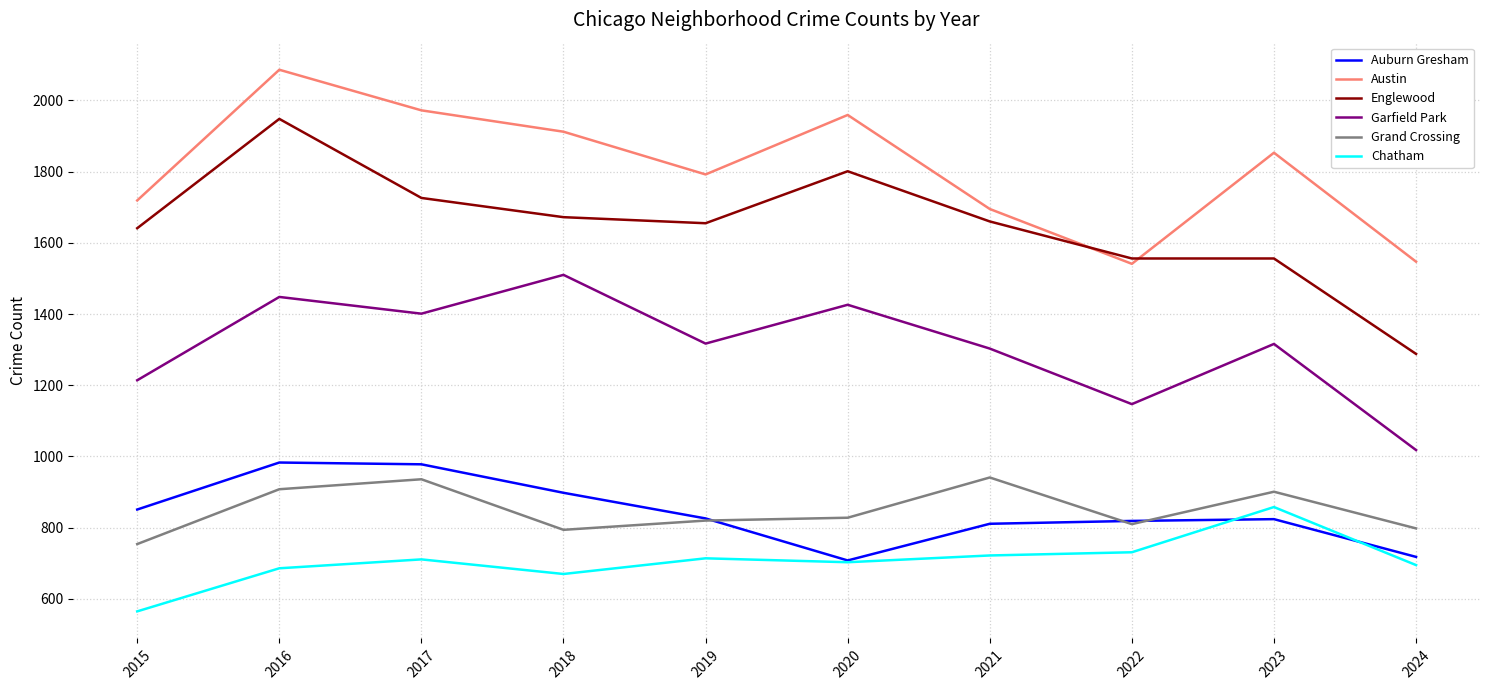

True or false: Garfield Park has a value of 1147 at 2022.

True